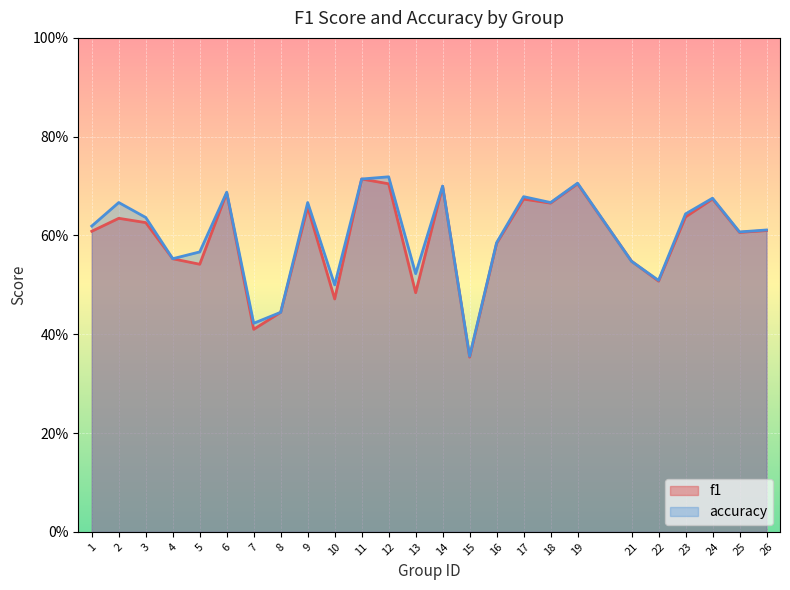

Where do accuracy and f1 first cross each other?

19 and 21